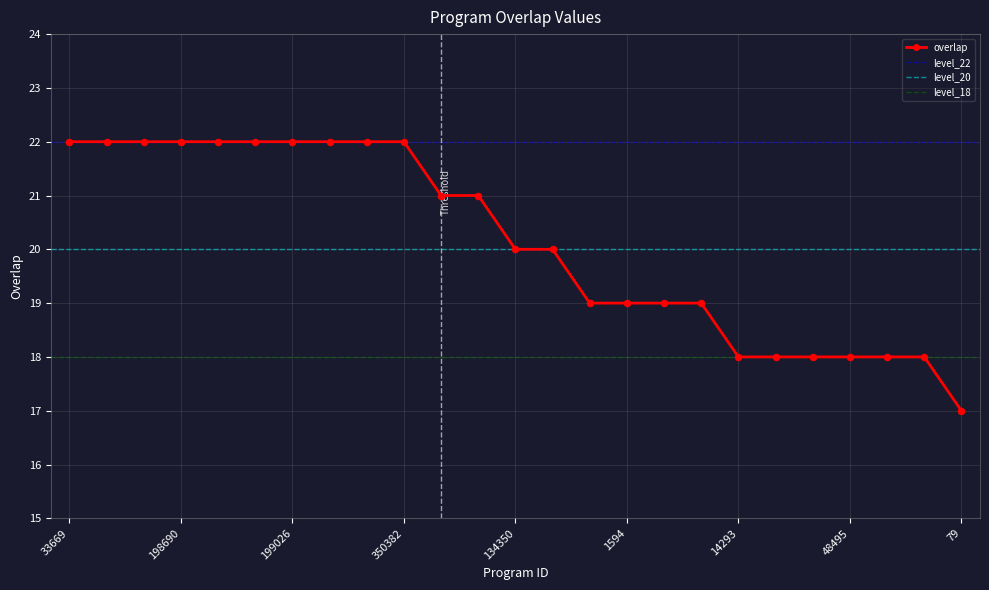

Approximately how many times larger is the value at 33669 compared to 134350?

1.1